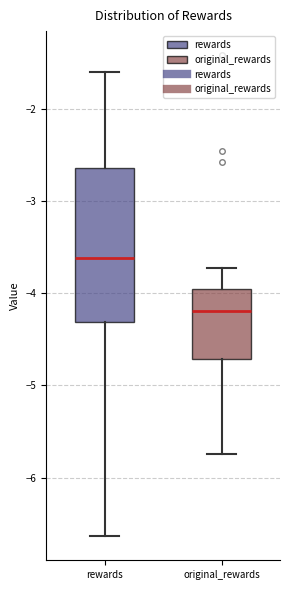

Where is the lower edge of the box for rewards on the y-axis? The values are not printed on the chart, so give them approximately, as read against the axis.

-4.3